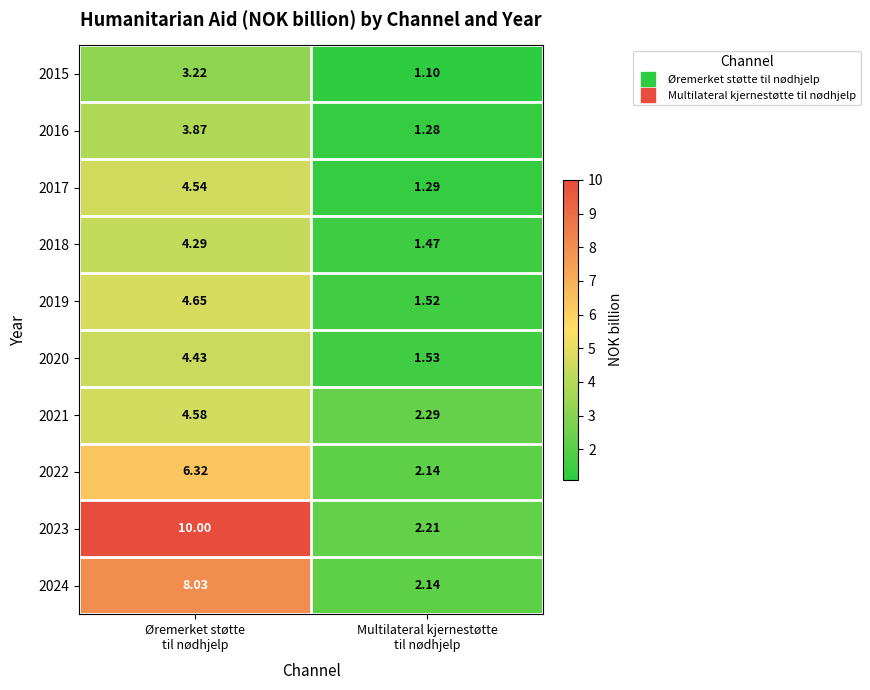

Between Øremerket støtte
til nødhjelp and Multilateral kjernestøtte
til nødhjelp, which series saw the biggest shift?

2023